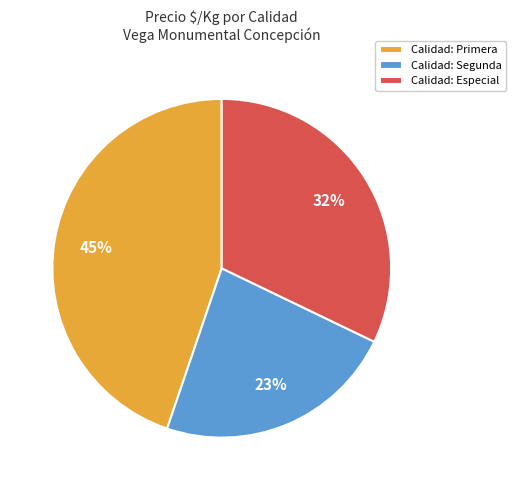

What is the largest slice in the pie chart?

Calidad: Primera